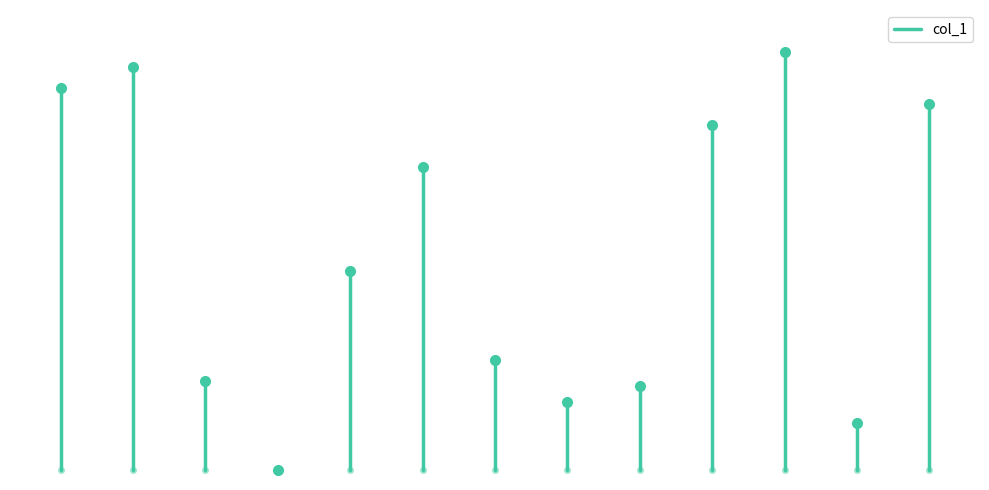

What is the sum of all values?

73